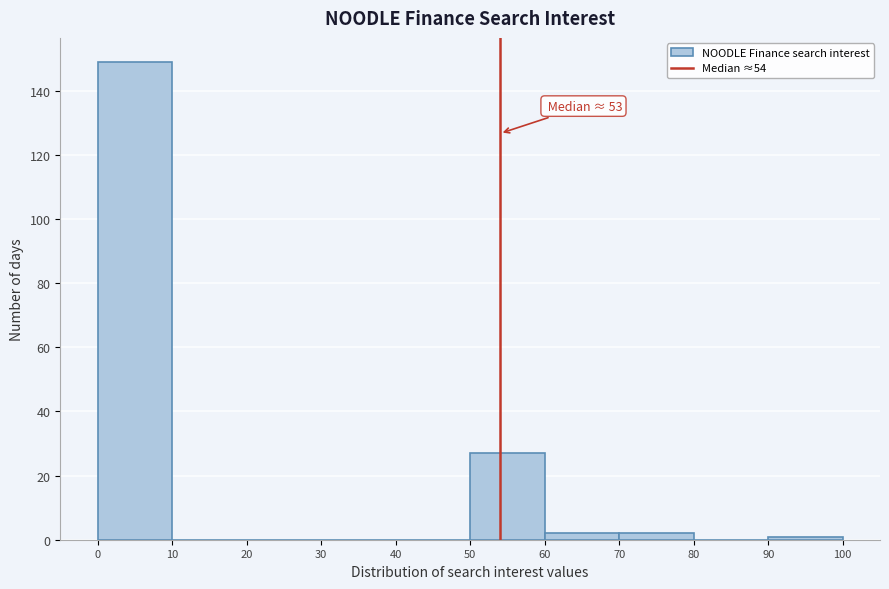

Over which range of the x-axis is the bar tallest?

0 to 10